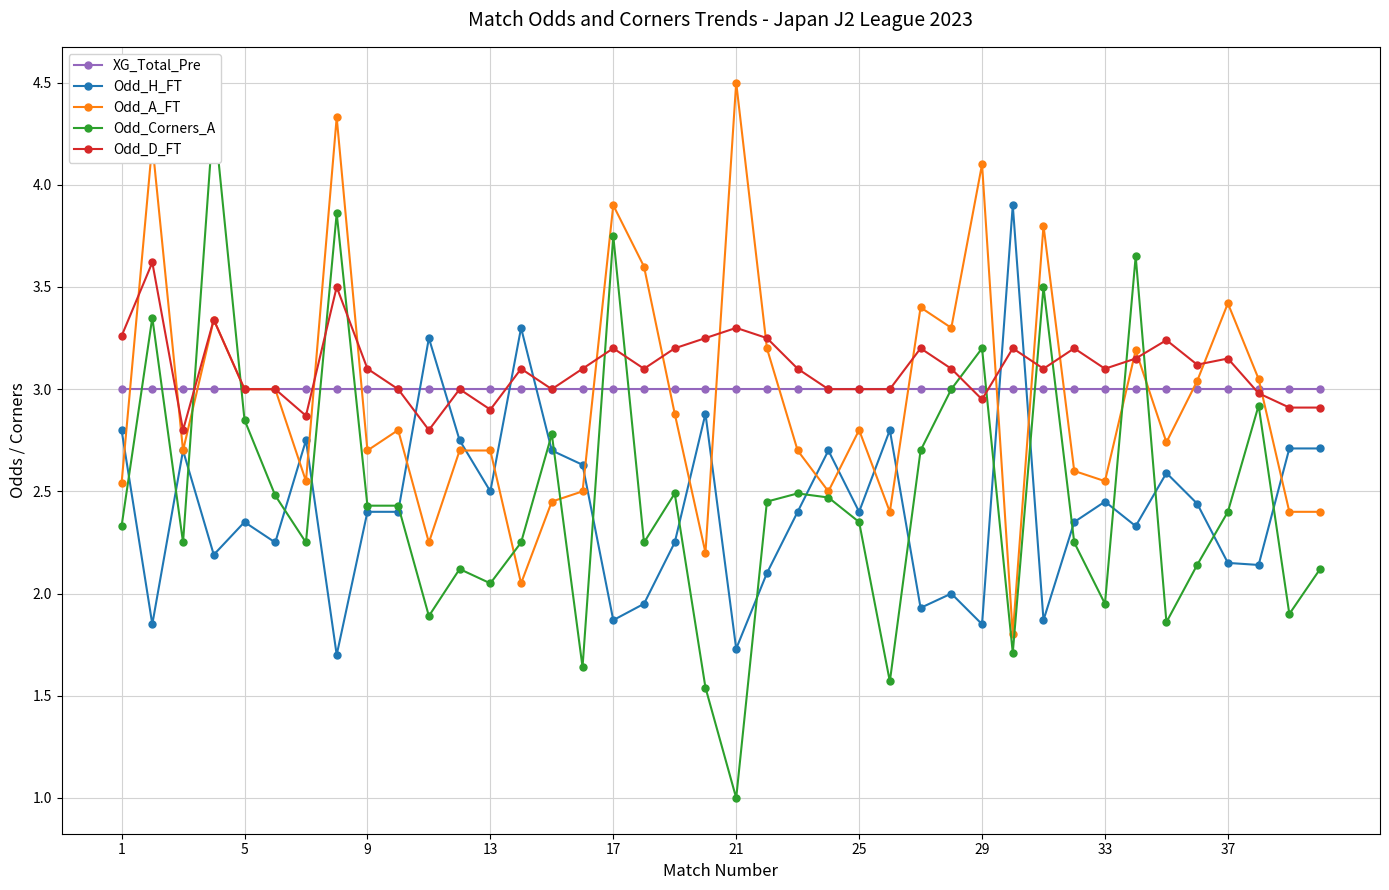

Is it true that Odd_D_FT equals 5.3 at 33?

False